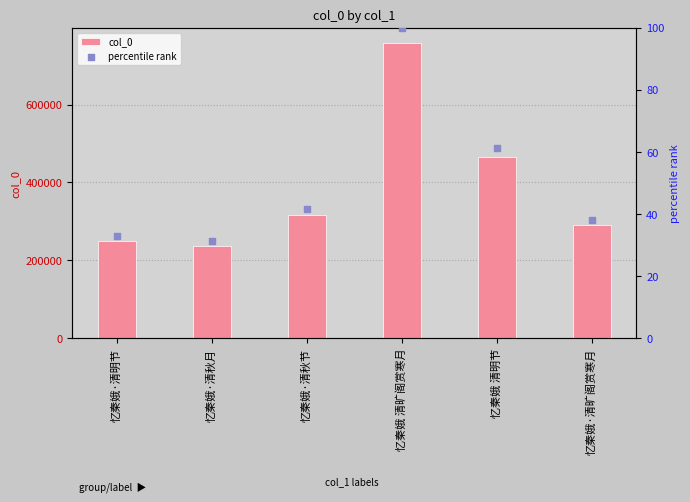

Is the value of percentile rank at 忆秦娥 清旷阁赏寒月 greater than the value of col_0 at 忆秦娥·清旷阁赏寒月?

No